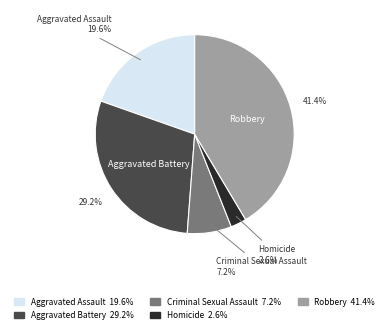

How many segments does this pie chart have?

5